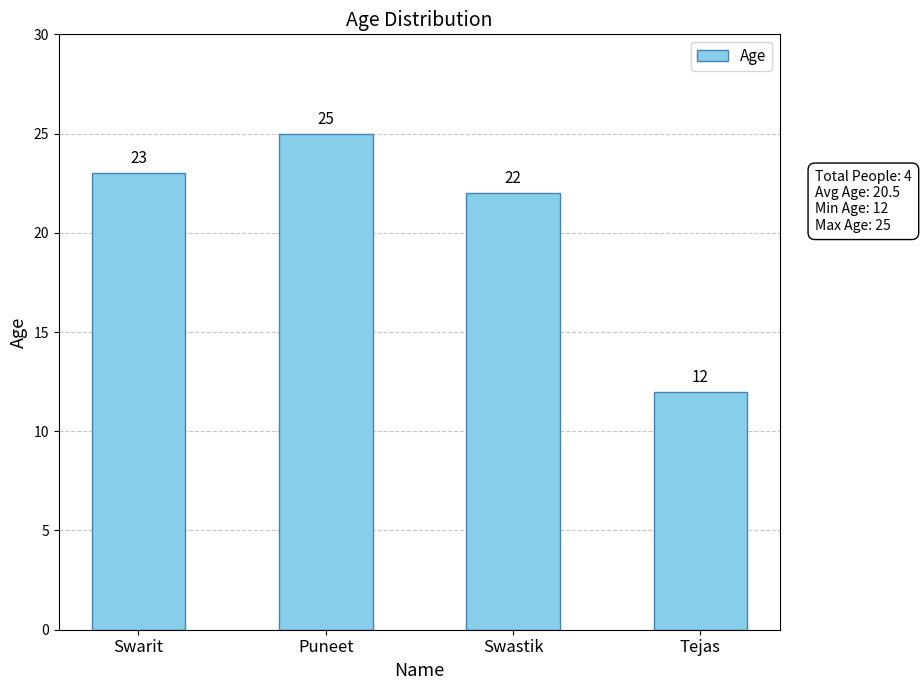

Which category has the highest value across all series?

Puneet